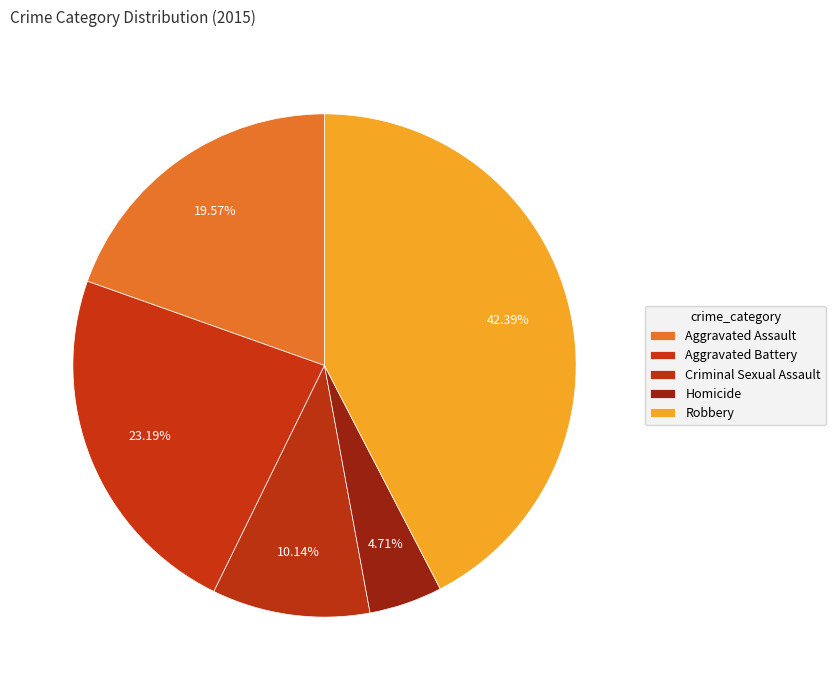

How many segments does this pie chart have?

5